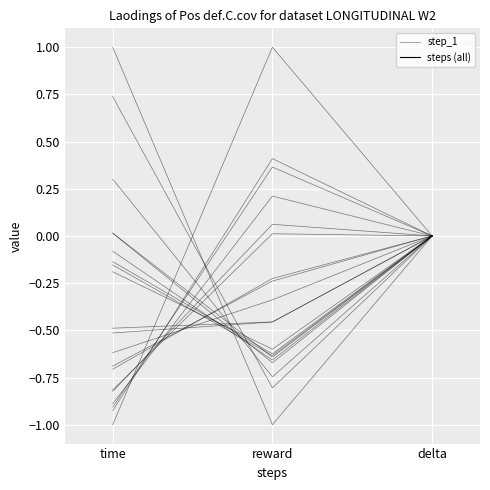

Is it true that the value at reward is -0.6?

True